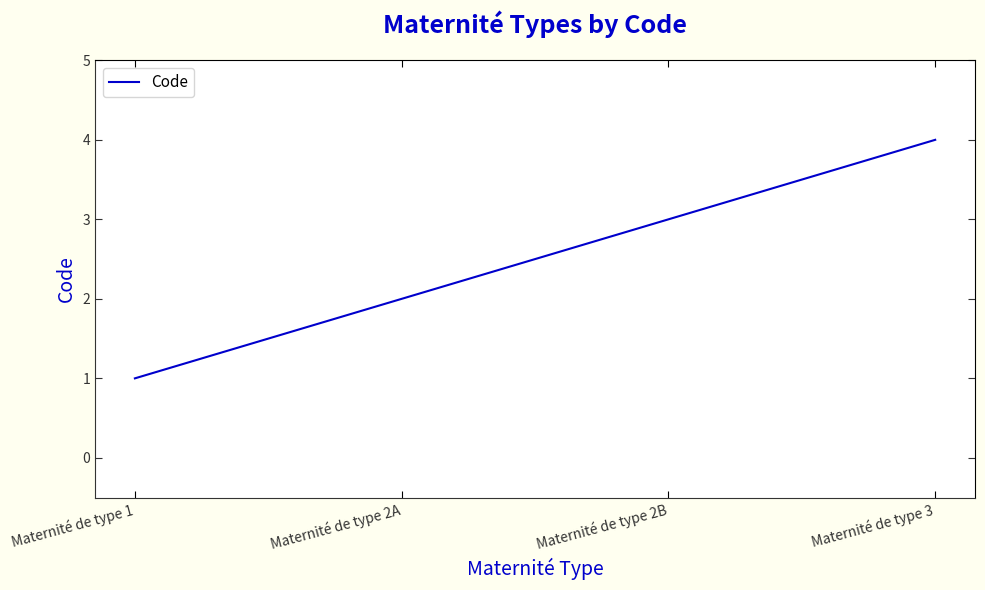

Which label corresponds to the largest value in the chart?

Maternité de type 3